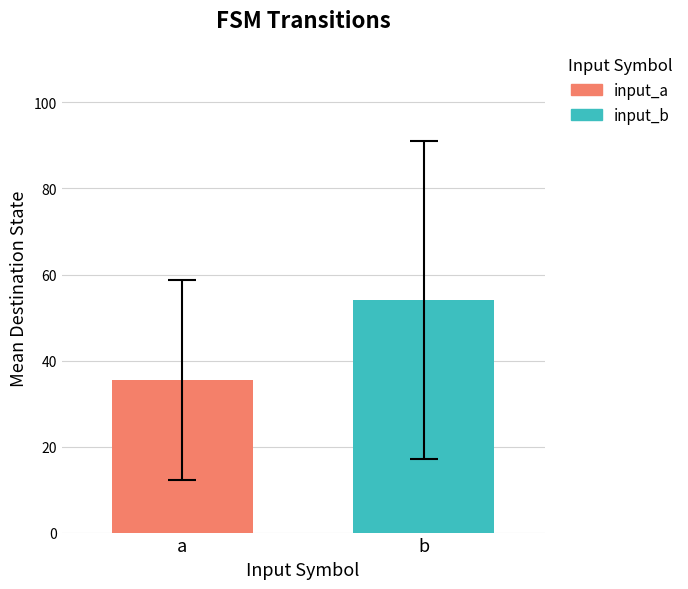

What is the greatest value displayed?

54.1